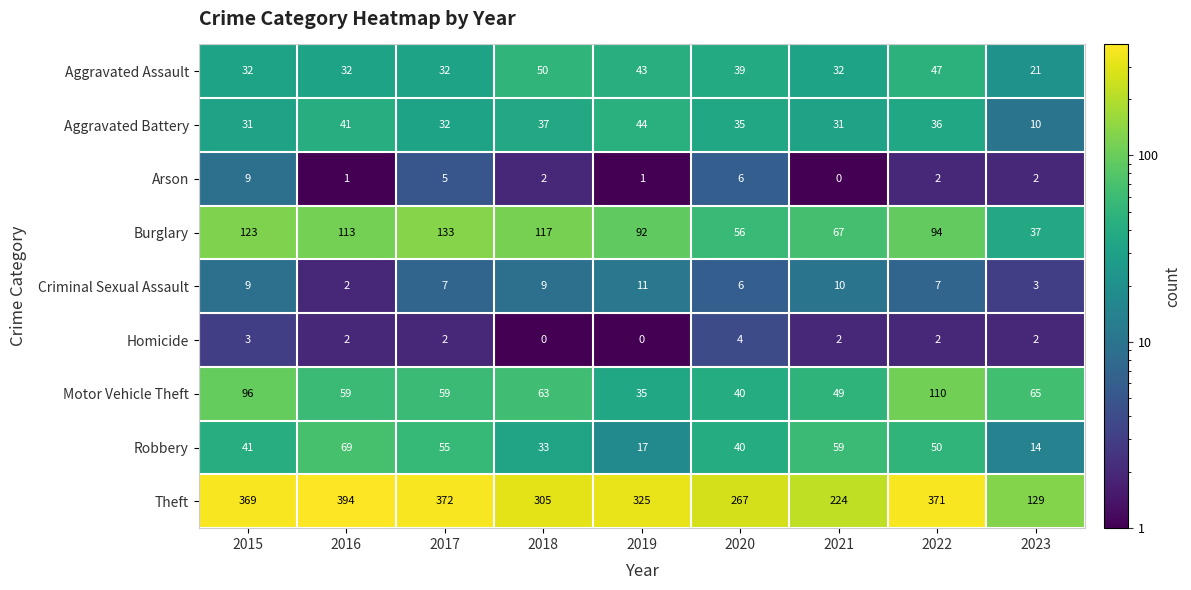

What is the difference between the maximum and second lowest values in the Homicide series?

4